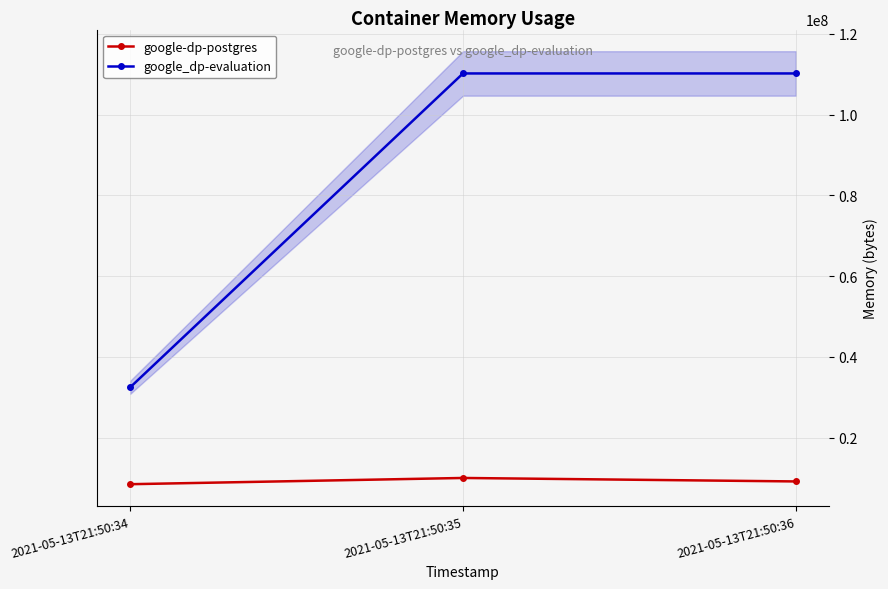

True or false: google_dp-evaluation has a value of 110206976 at 2021-05-13T21:50:36.

True